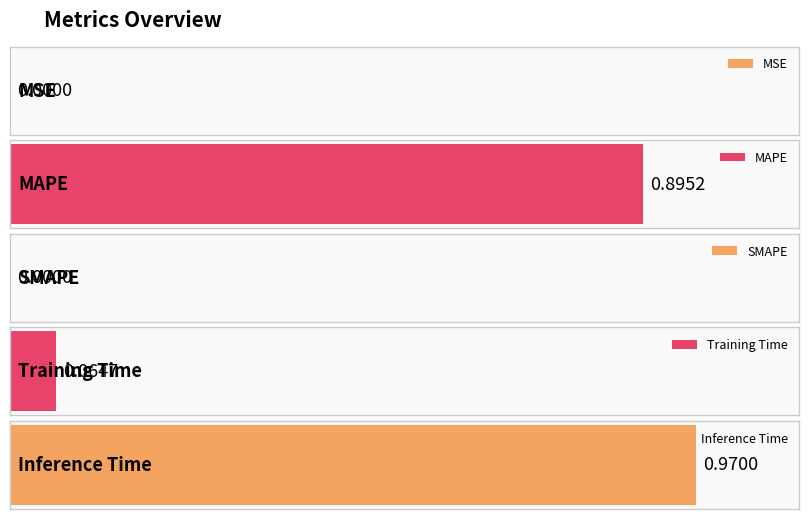

What is the sum of all values?

1.9